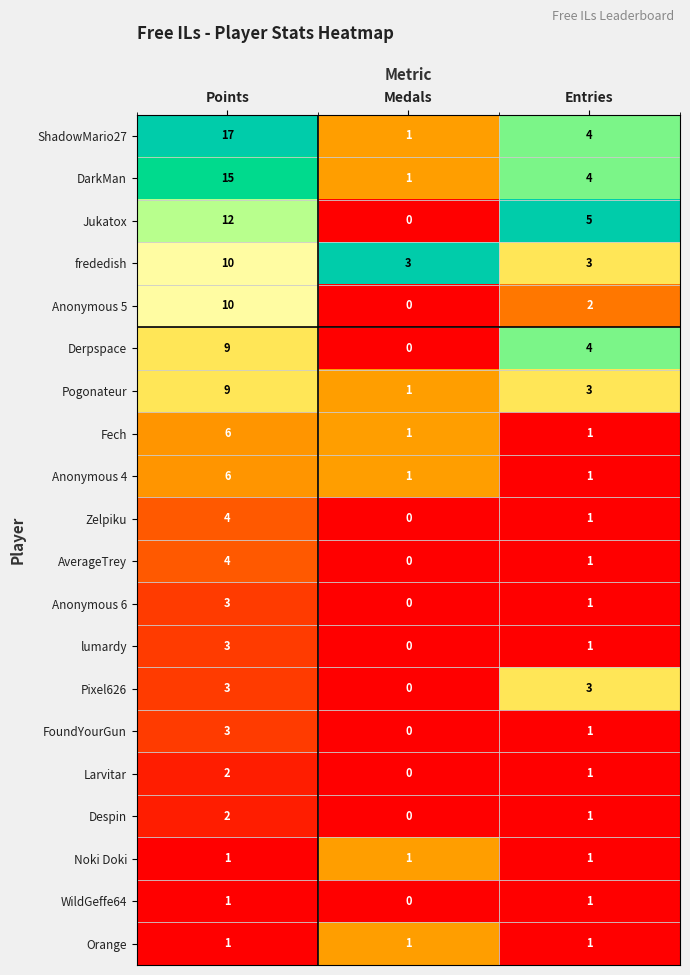

Which label corresponds to the largest value in the chart?

Points